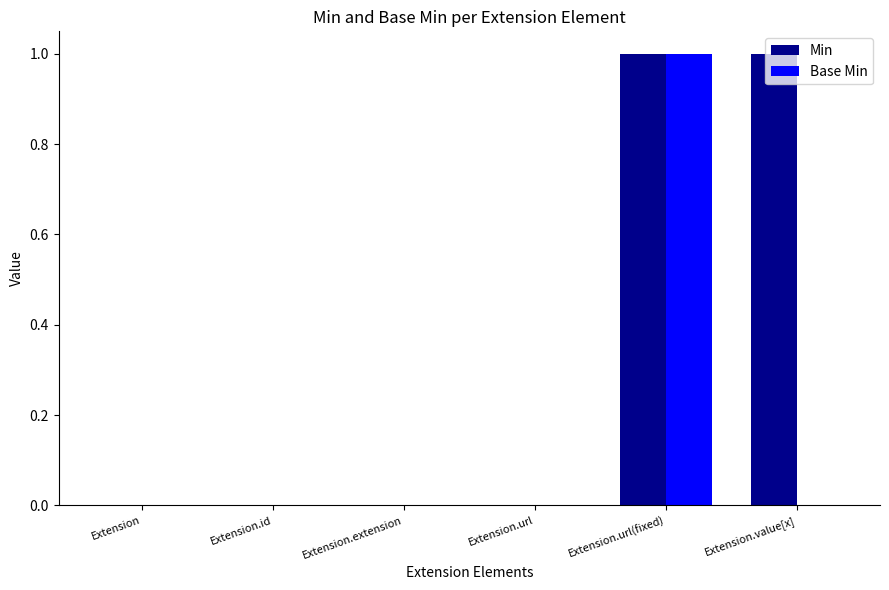

Which series has the largest total across all categories?

Min